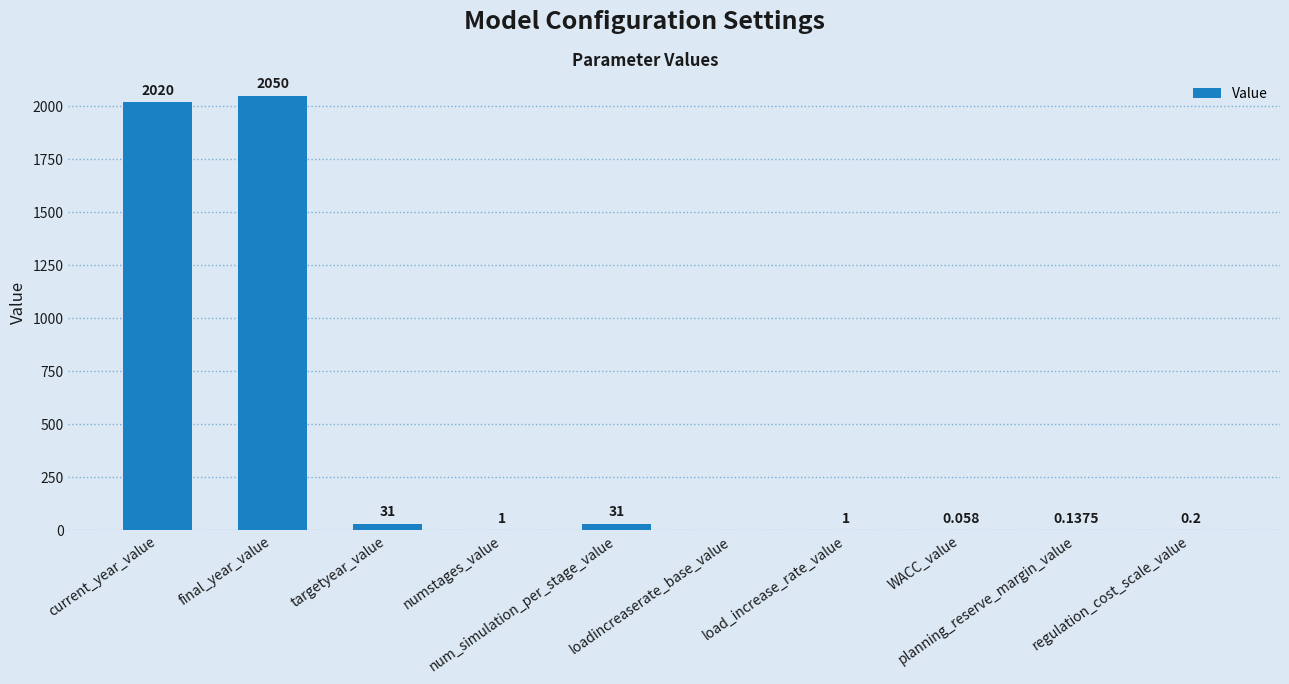

Read the value at num_simulation_per_stage_value.

31.0